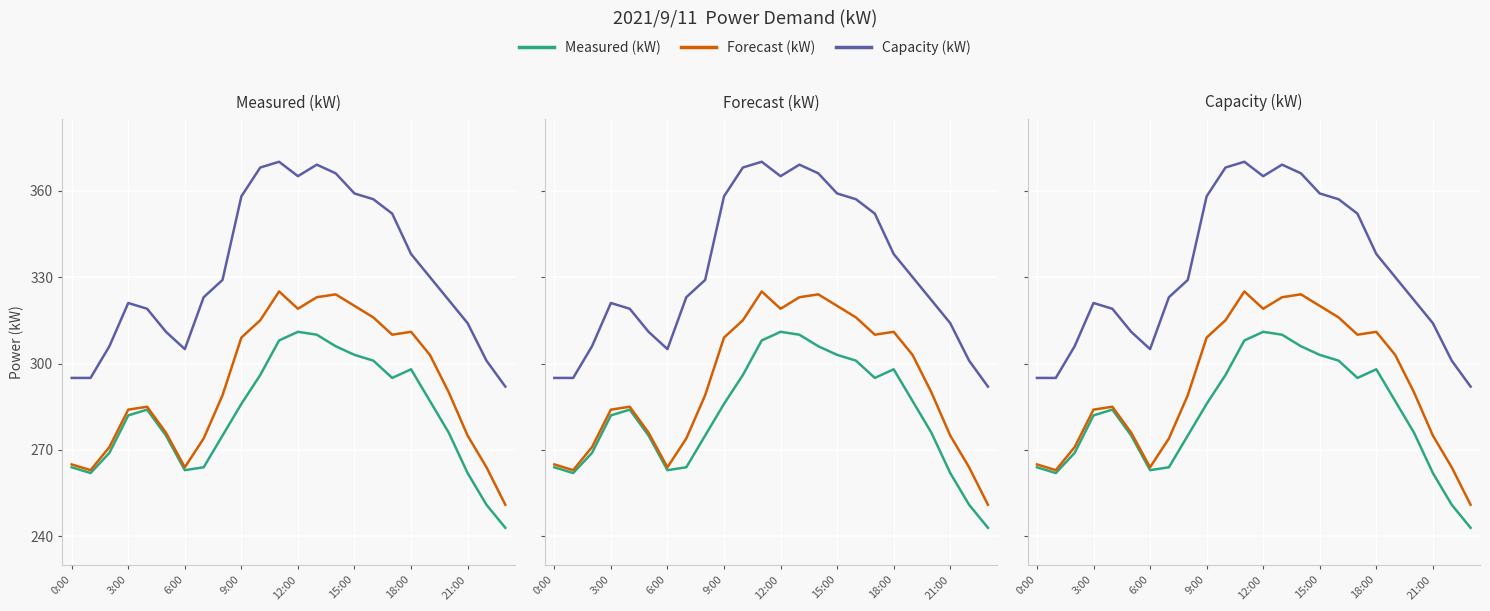

At which category is the sum across all series the highest?

11